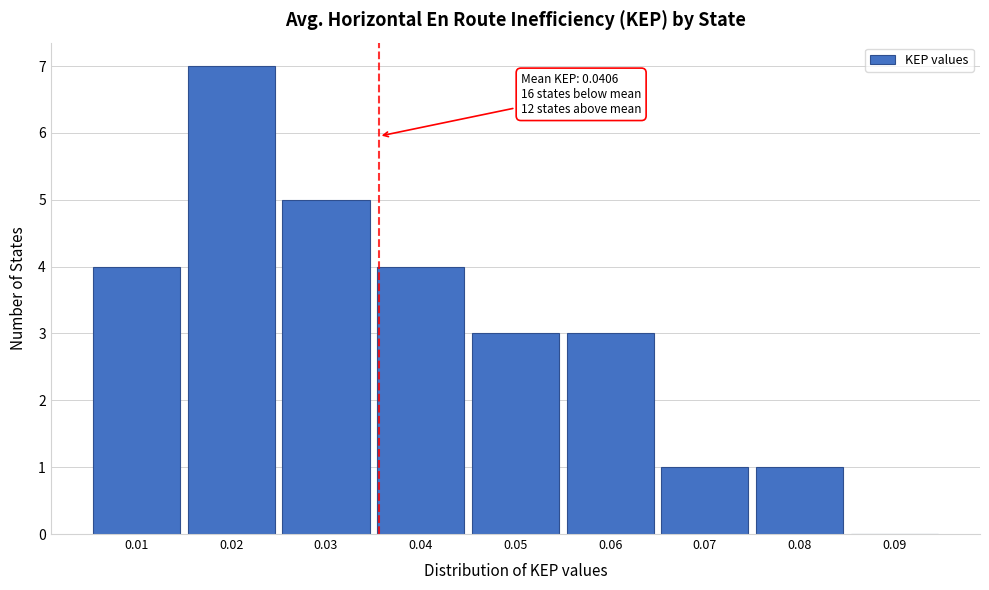

Reading left to right, list all the values displayed in this chart.

0.01=4	0.02=7	0.03=5	0.04=4	0.05=3	0.06=3	0.07=1	0.08=1	0.09=0